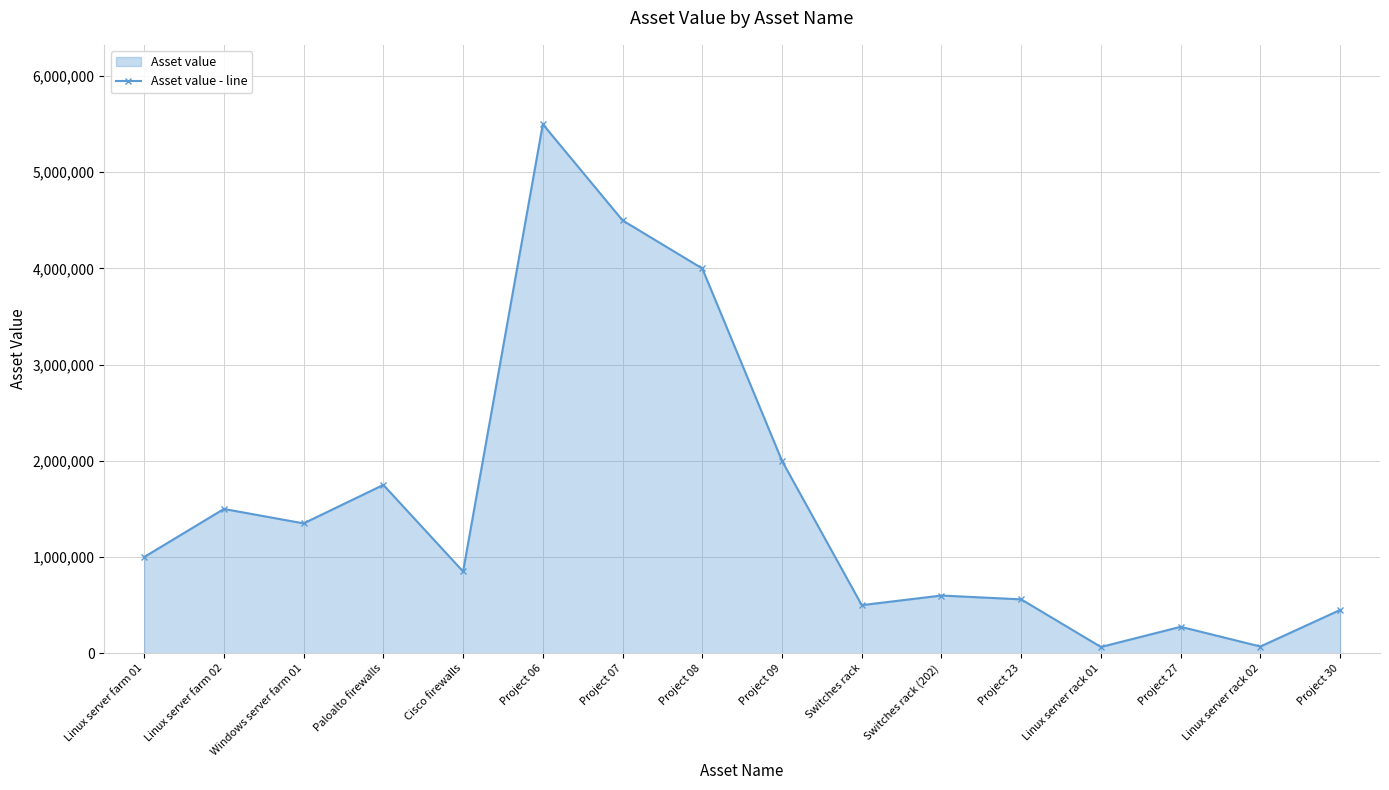

What is the difference between the second highest and second lowest values?

4430000